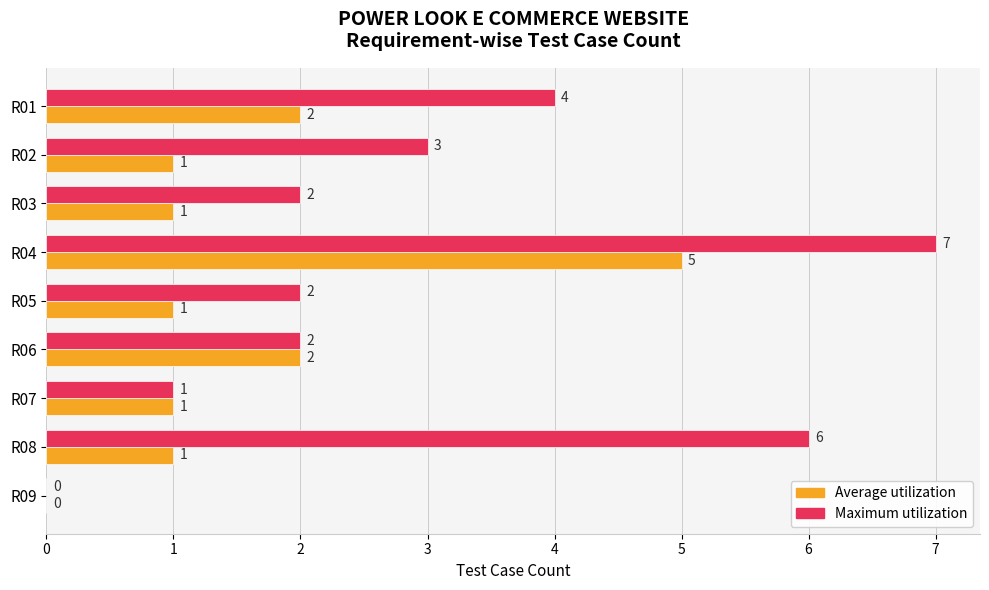

What is the highest value of the Maximum utilization series?

7